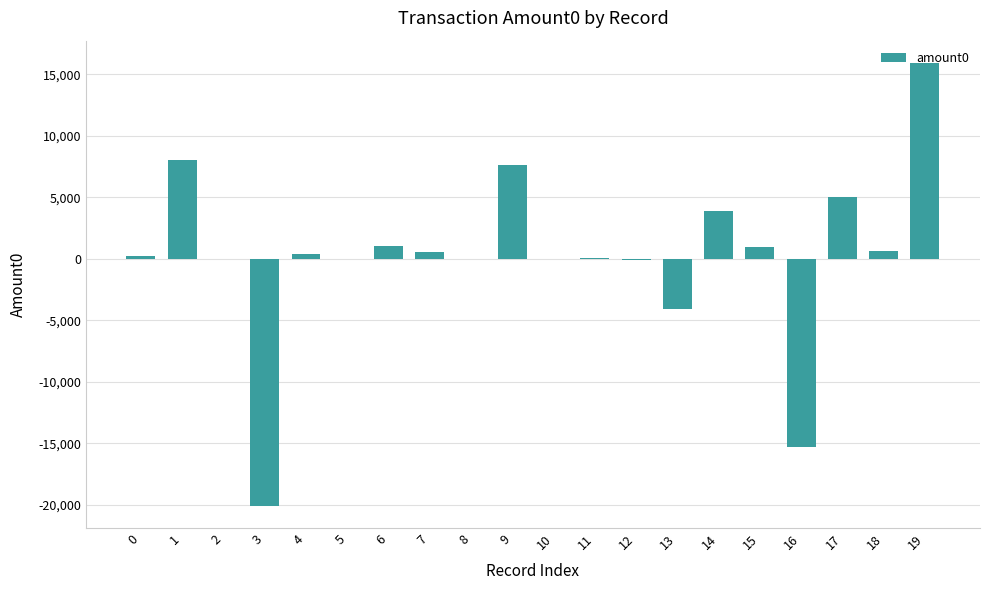

What is the sum of all values?

4750.4